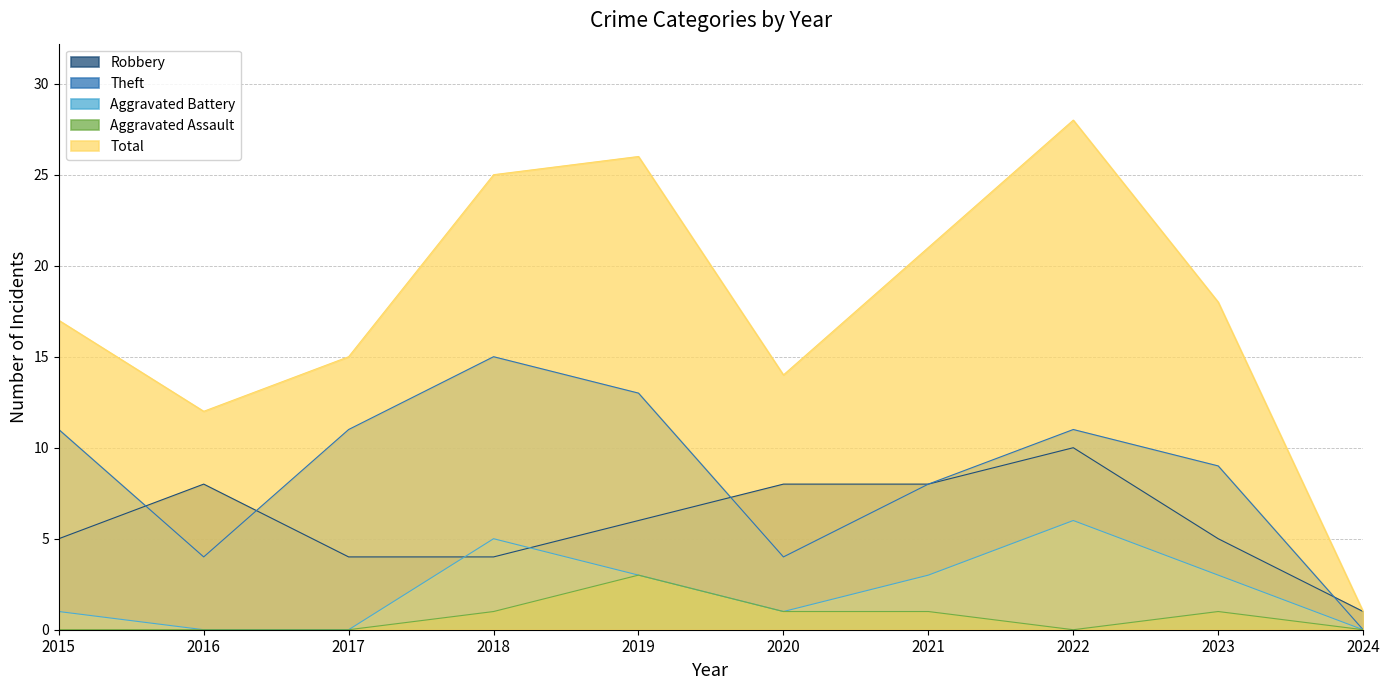

What are all the series names shown in the legend?

Robbery, Theft, Aggravated Battery, Aggravated Assault, Total